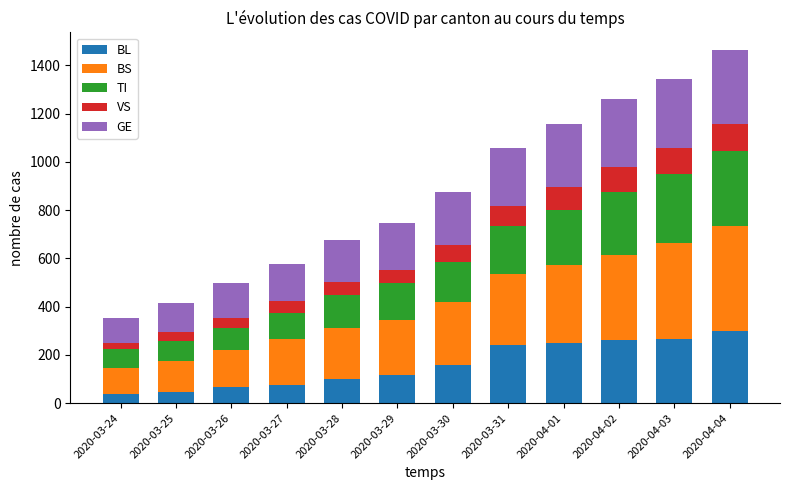

What is the total value across all series at 2020-03-28?

675